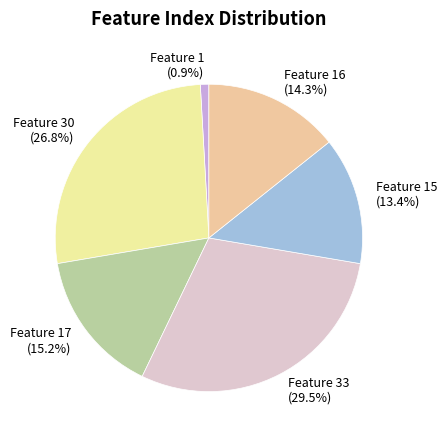

Does Feature 17 (15.2%) account for over 50% of the chart?

No